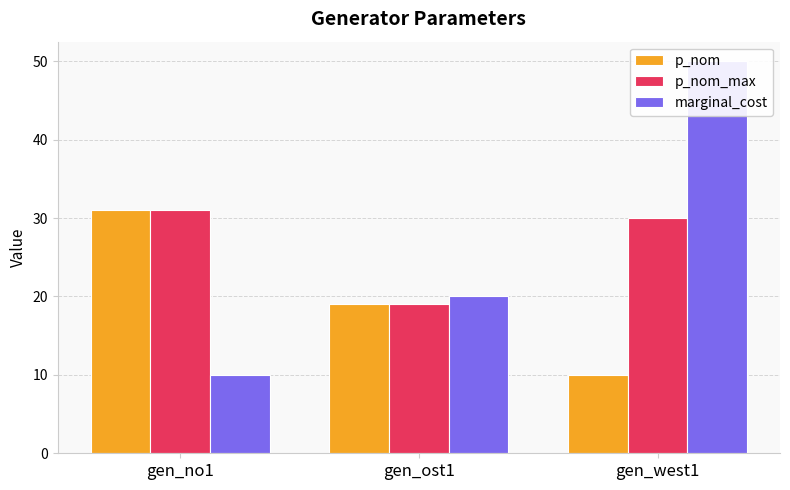

Is the value of p_nom_max at gen_no1 greater than the value of p_nom at gen_west1?

Yes